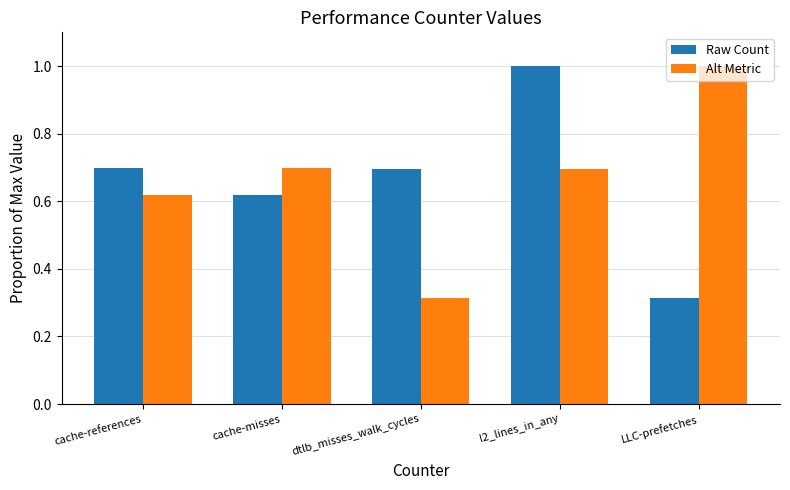

Where is Raw Count nearest to the value 0?

LLC-prefetches